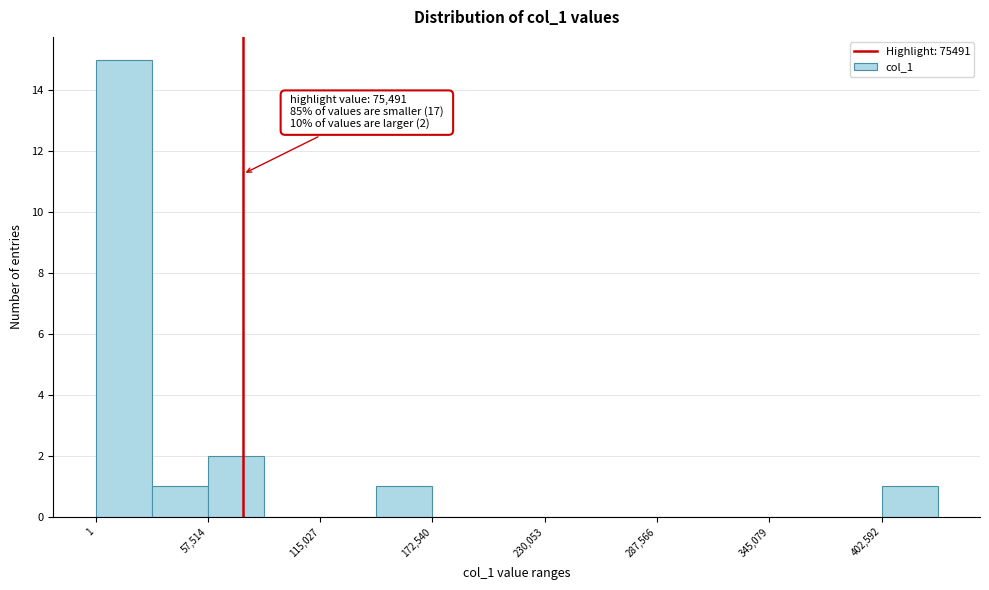

Around what value on the x-axis is the tallest bar? Give the approximate position of its centre, as read against the axis.

10000